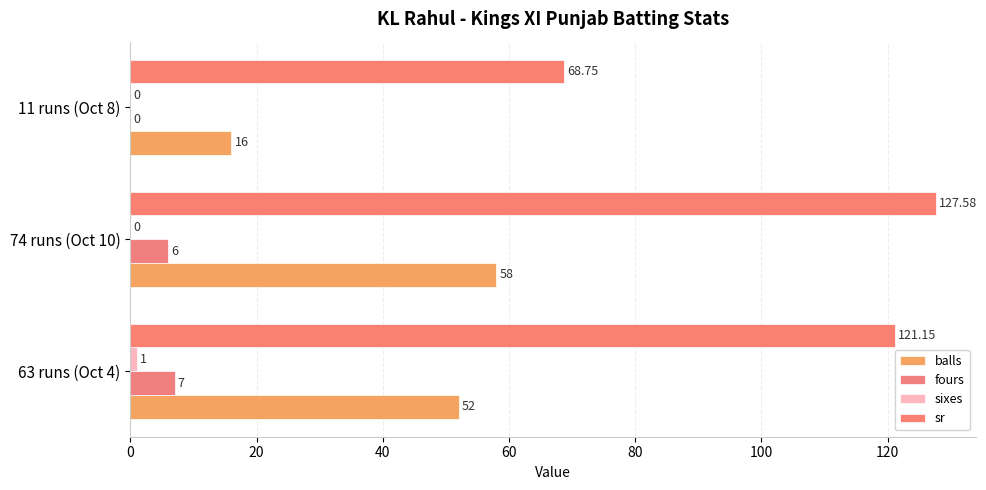

Reading right to left, what are all the values shown in this chart?

balls: 40=16.0	20=58.0	0=52.0
fours: 40=0.0	20=6.0	0=7.0
sixes: 40=0.0	20=0.0	0=1.0
sr: 40=68.8	20=127.6	0=121.2